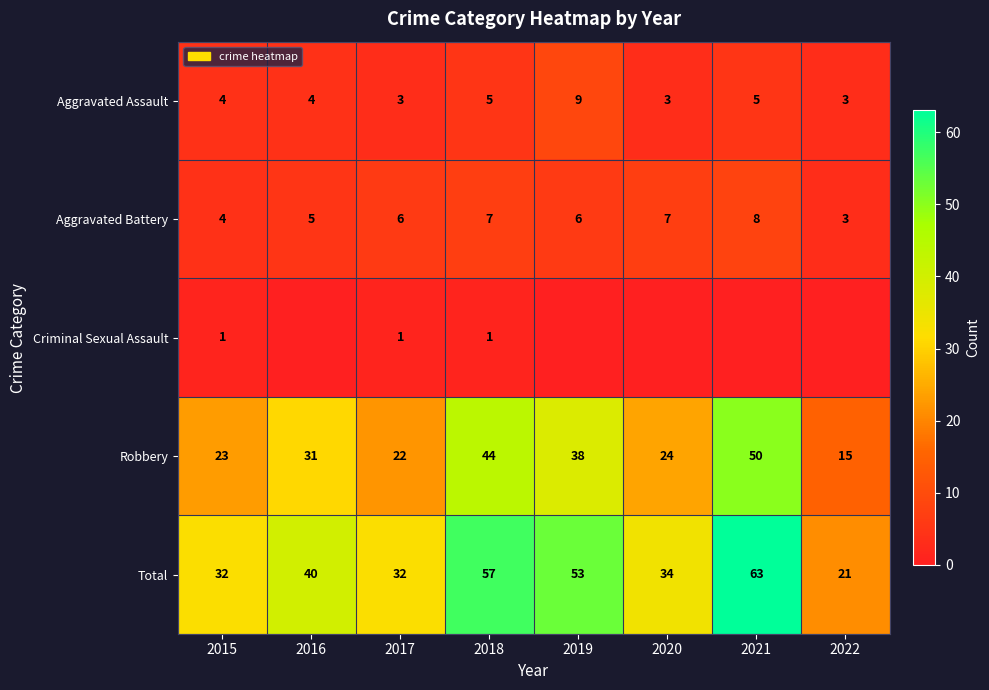

What is the sum of the Total values at 2017 and 2020?

66